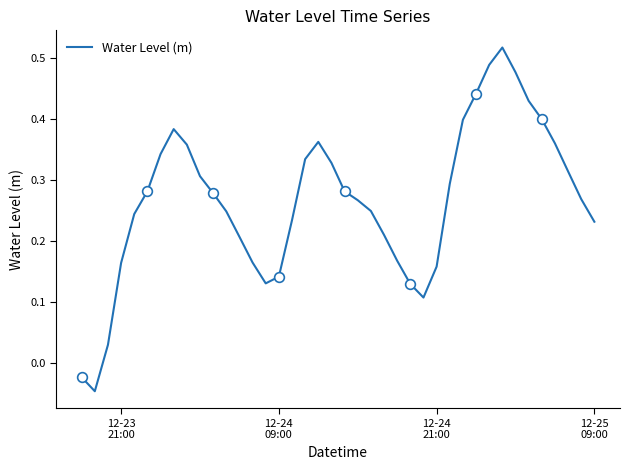

How many negative values are there?

2